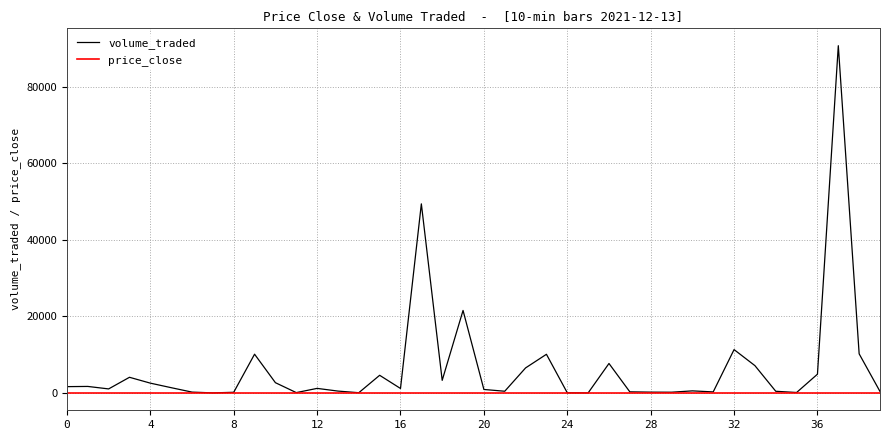

Which series has the widest spread of values?

volume_traded